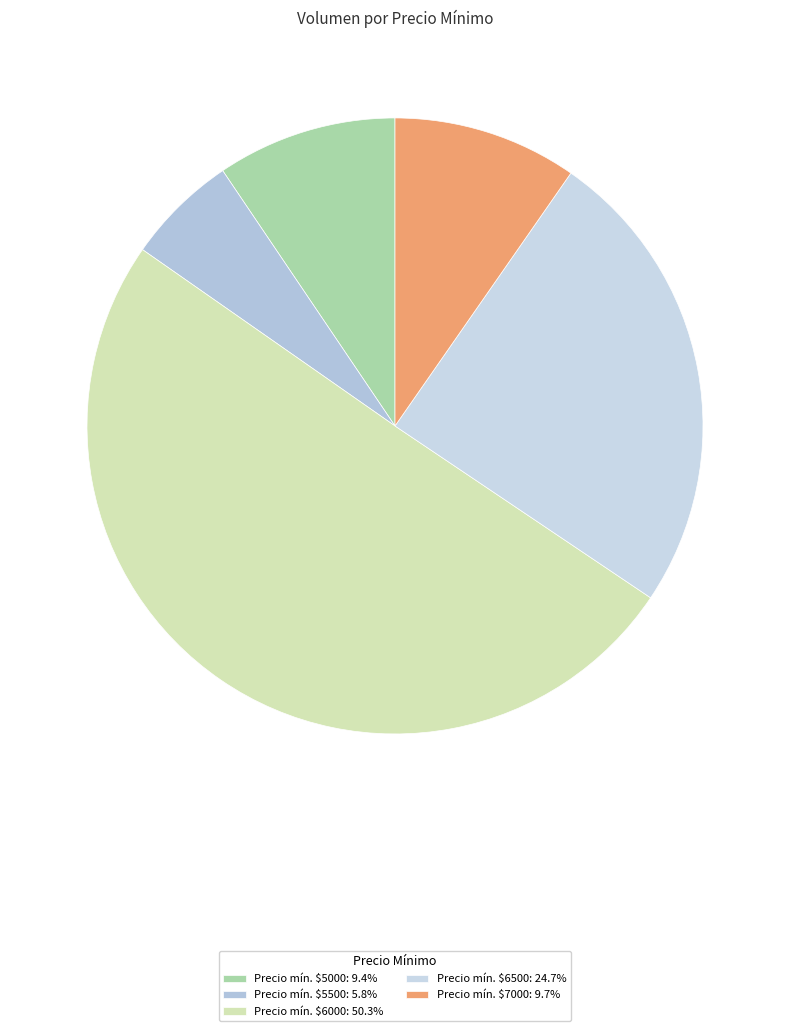

How many slices are in this pie chart?

5